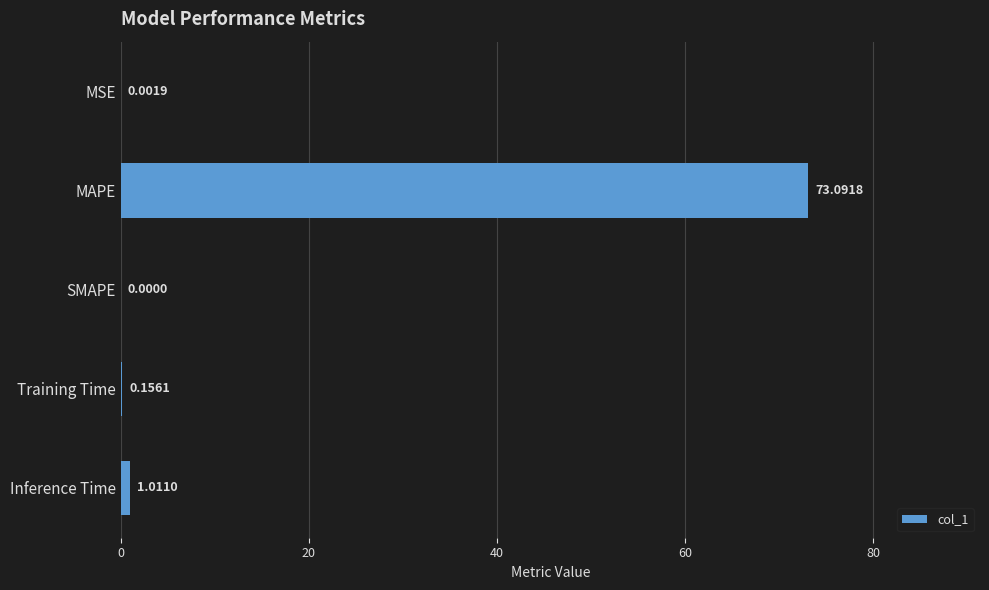

At which label is the value closest to 36?

Inference Time